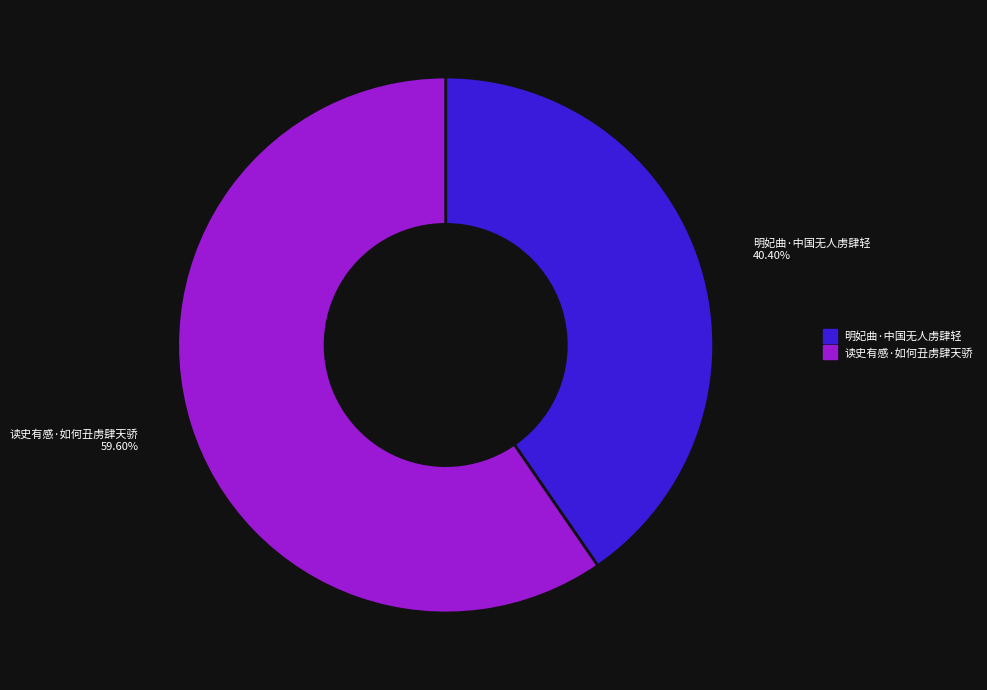

To the nearest percent, what percentage of the pie is 明妃曲·中国无人虏肆轻?

40%